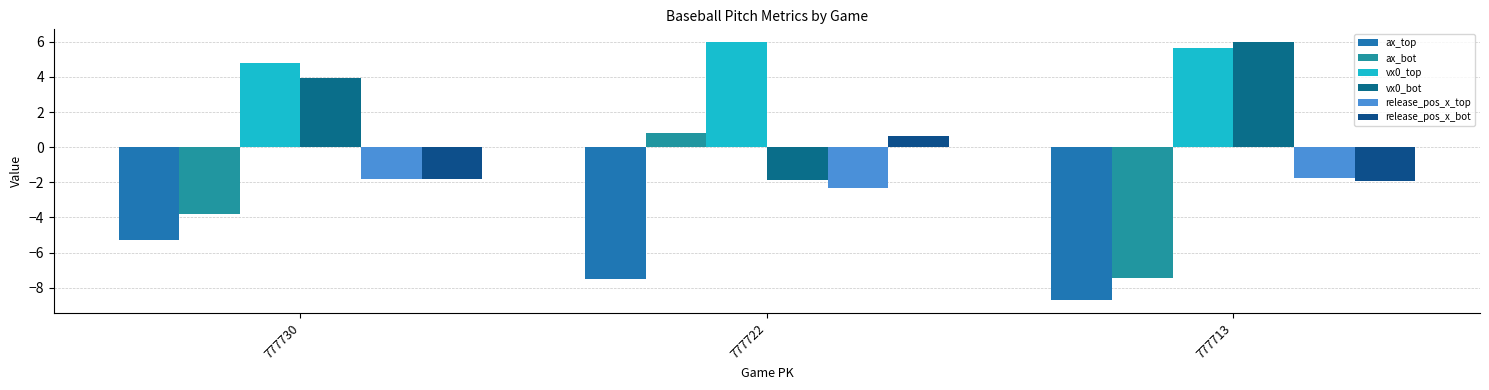

What is the value of the ax_top bar at the 2nd from the left?

-7.5